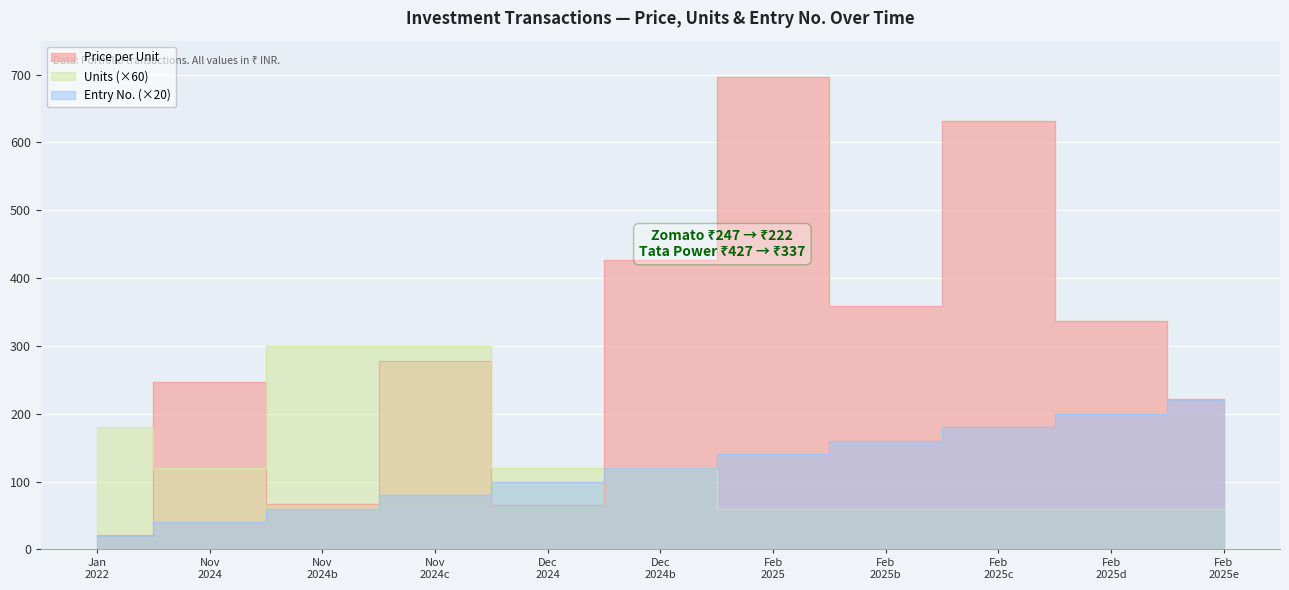

True or false: Units and Price per Unit intersect in this chart.

True